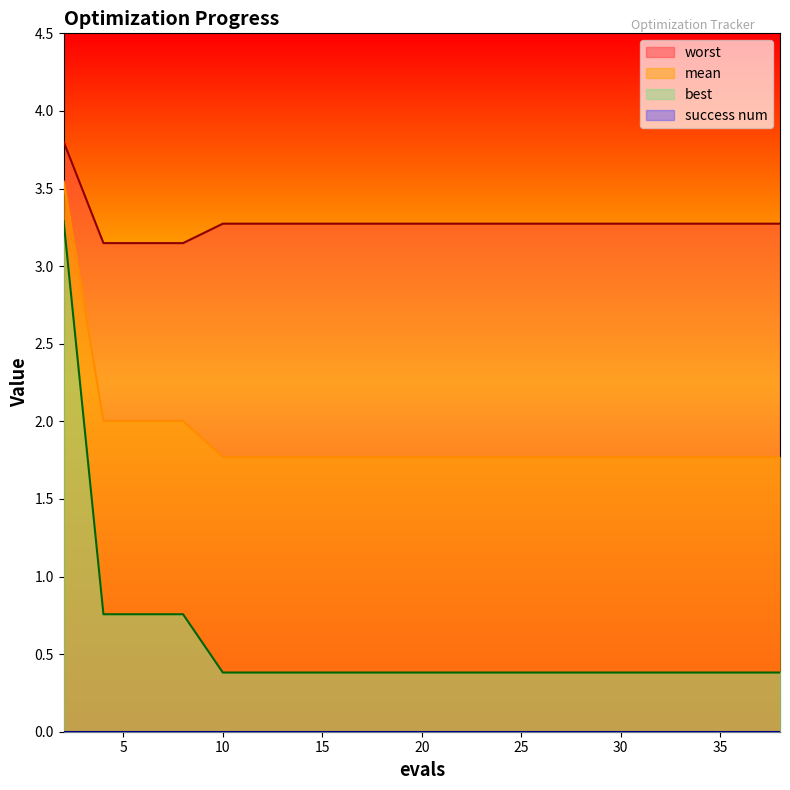

How many series are shown in this chart?

4